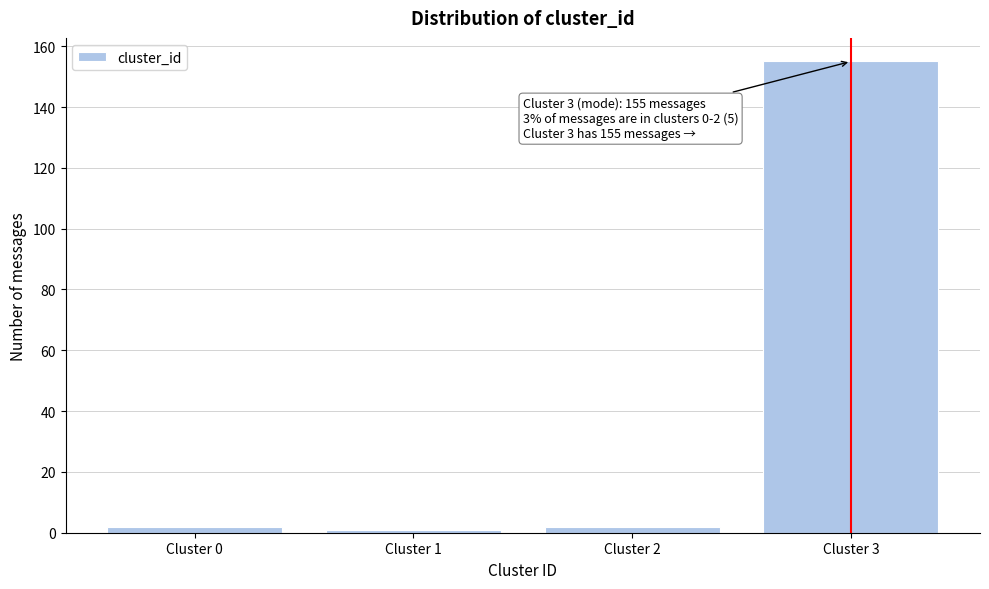

Reading right to left, transcribe all the data shown in this chart.

Cluster 3=155	Cluster 2=2	Cluster 1=1	Cluster 0=2